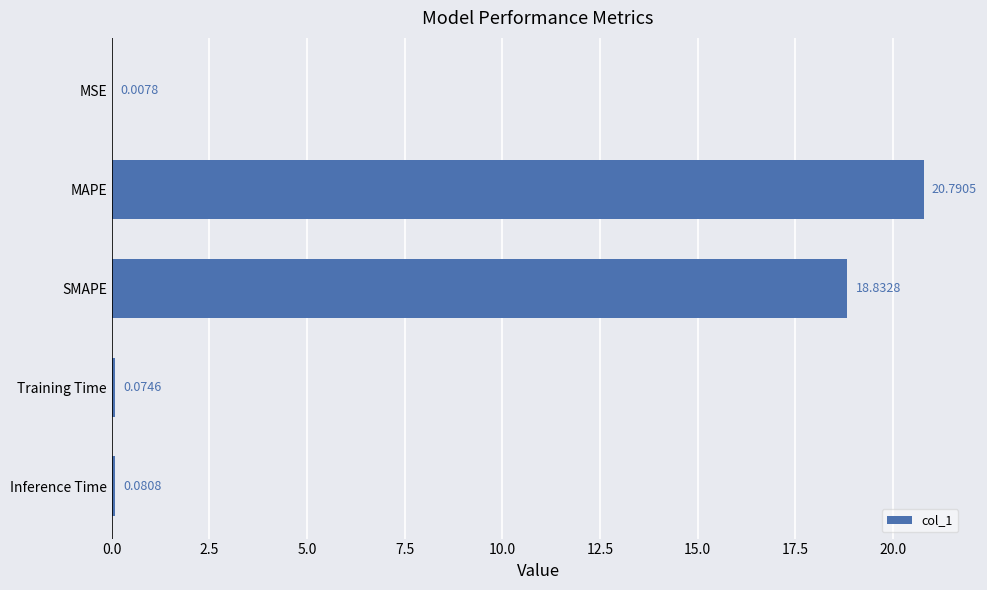

What is the sum of the values at MSE and MAPE?

20.8